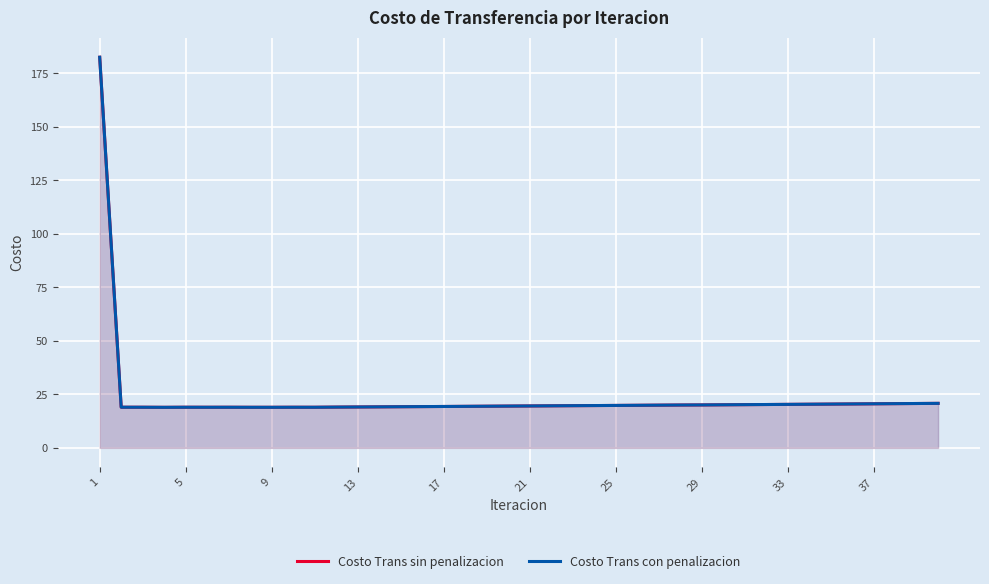

In Costo Trans con penalizacion, how many points are higher than both neighbors (excluding endpoints)?

3